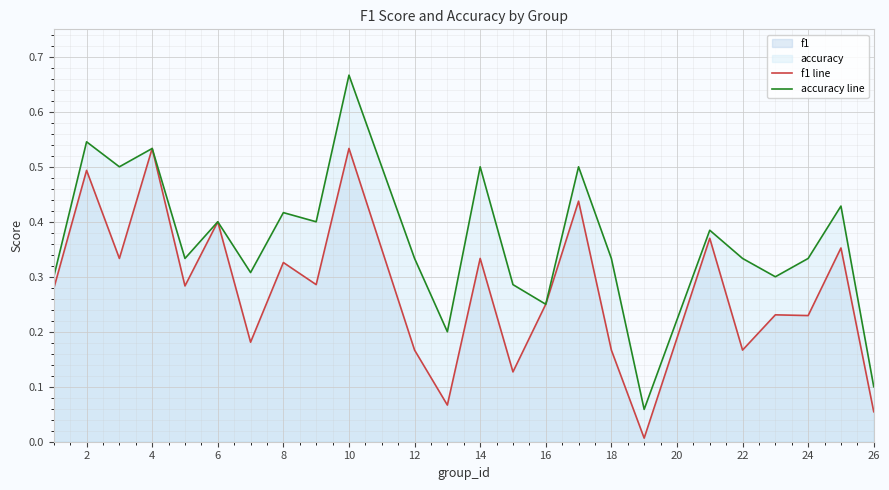

Which series has the largest total across all categories?

accuracy line